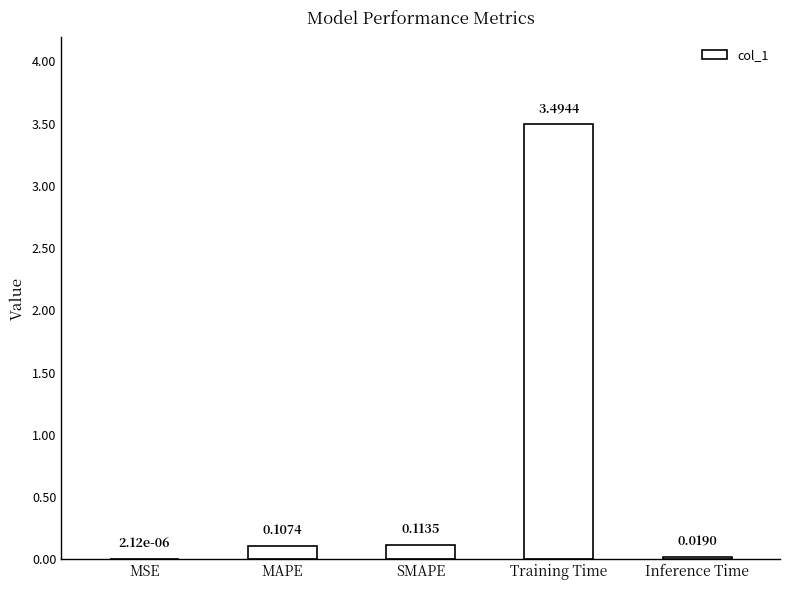

At which label is the value closest to 1?

SMAPE